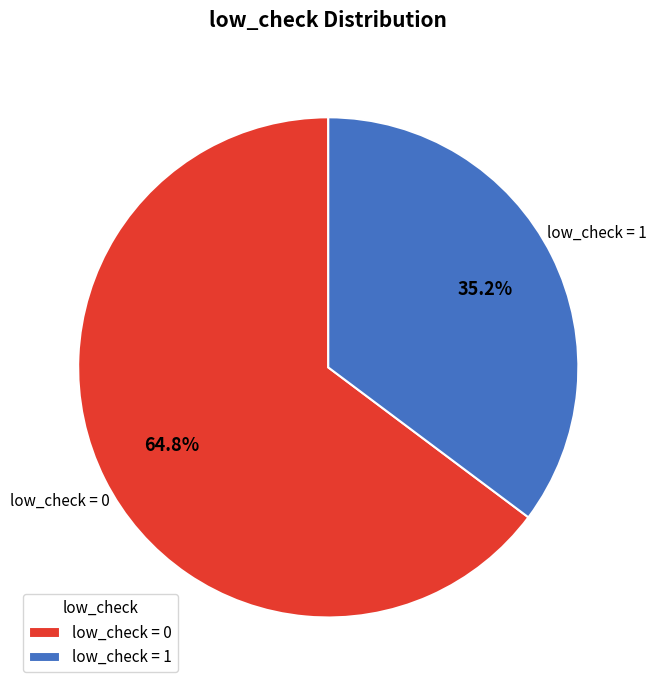

Which category has the biggest portion of the pie?

low_check = 0